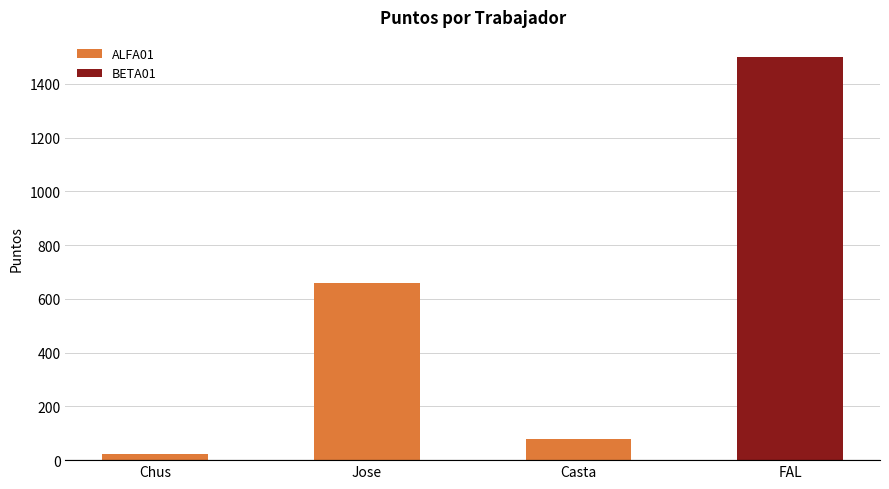

What is the minimum value shown in the chart?

24